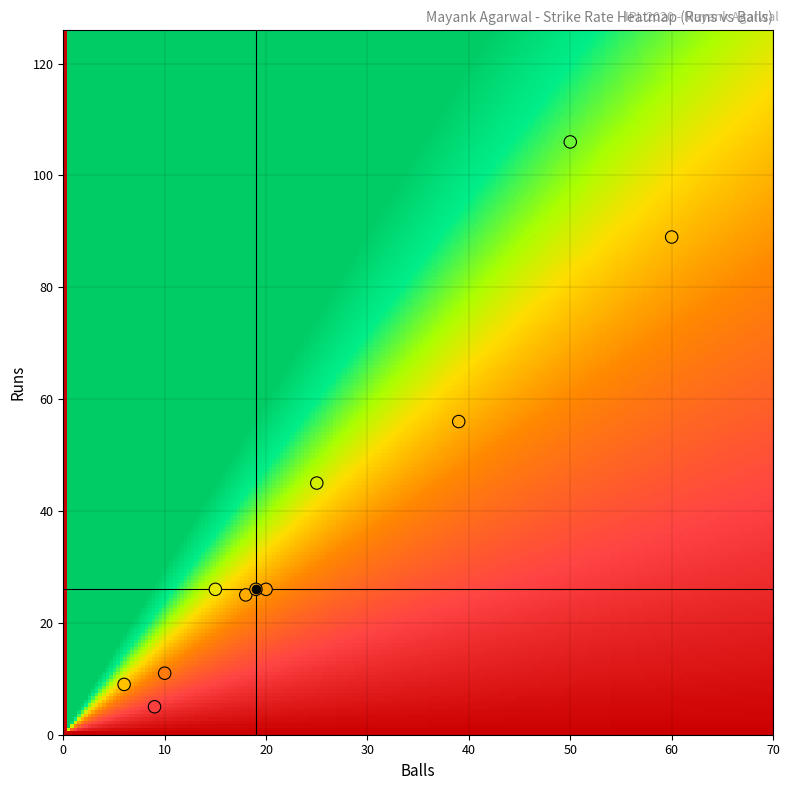

What is the range of X values (max minus min)?

54